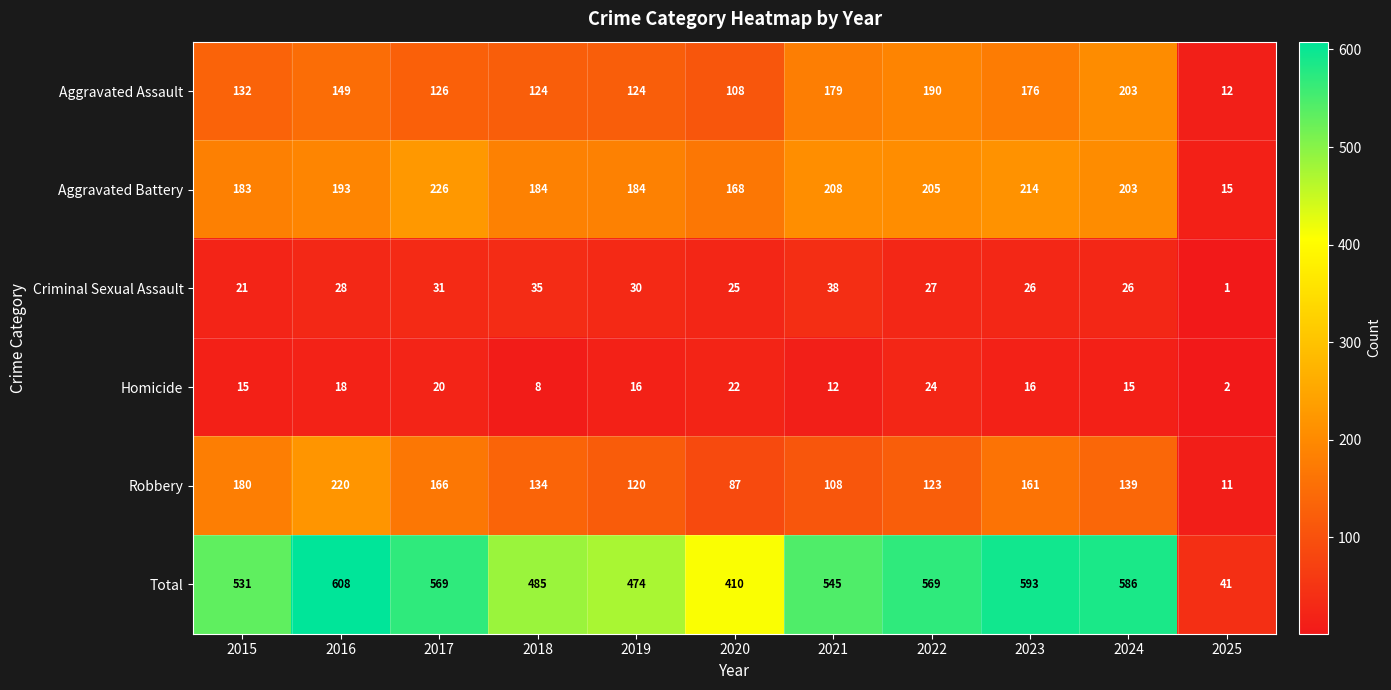

What is the difference between the Aggravated Assault values at 2023 and 2015?

44